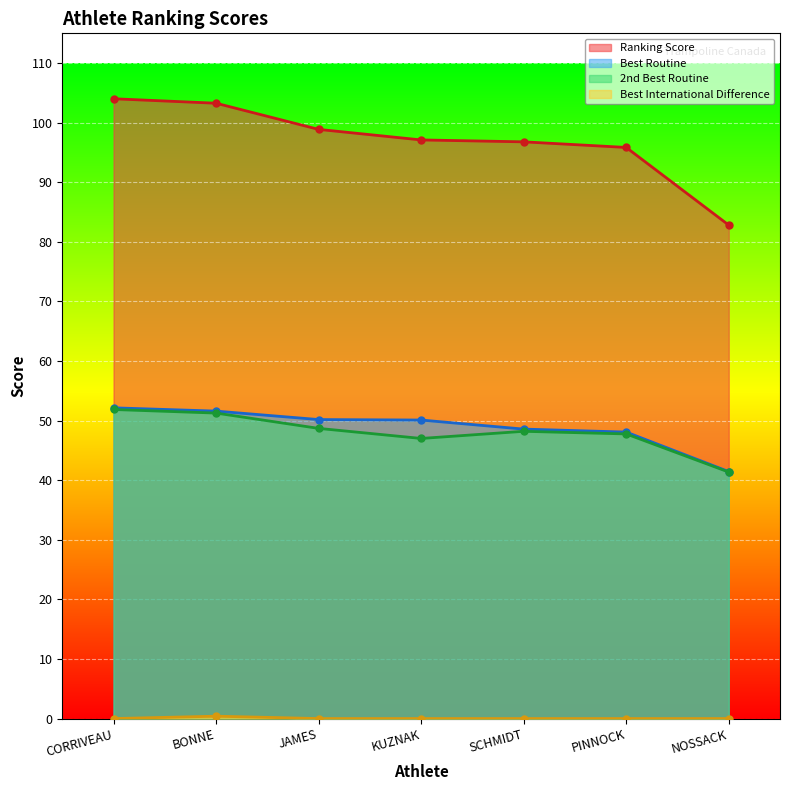

At which label does Best International Difference reach its peak?

BONNE